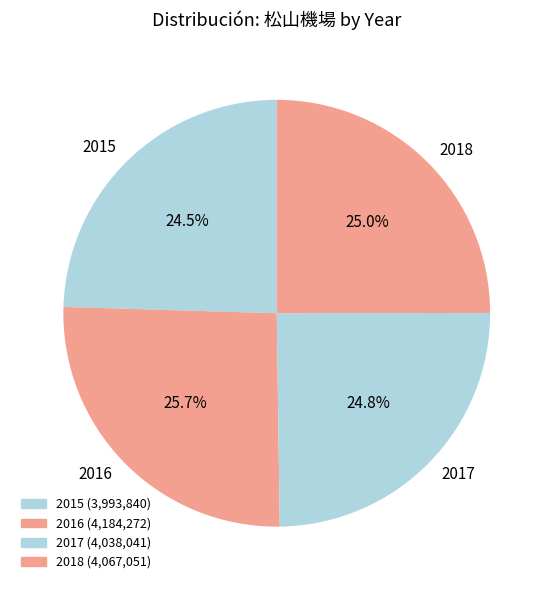

What is the total percentage of 2017 and 2015?

49.3%